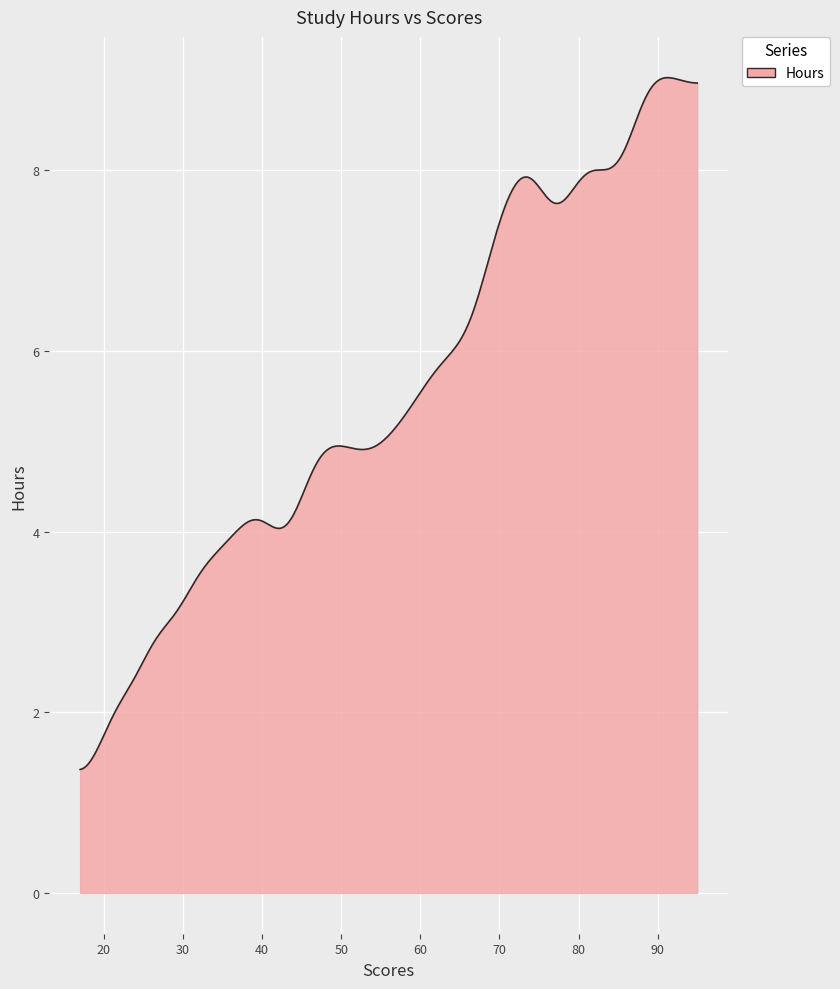

What is the minimum value shown in the chart?

1.4